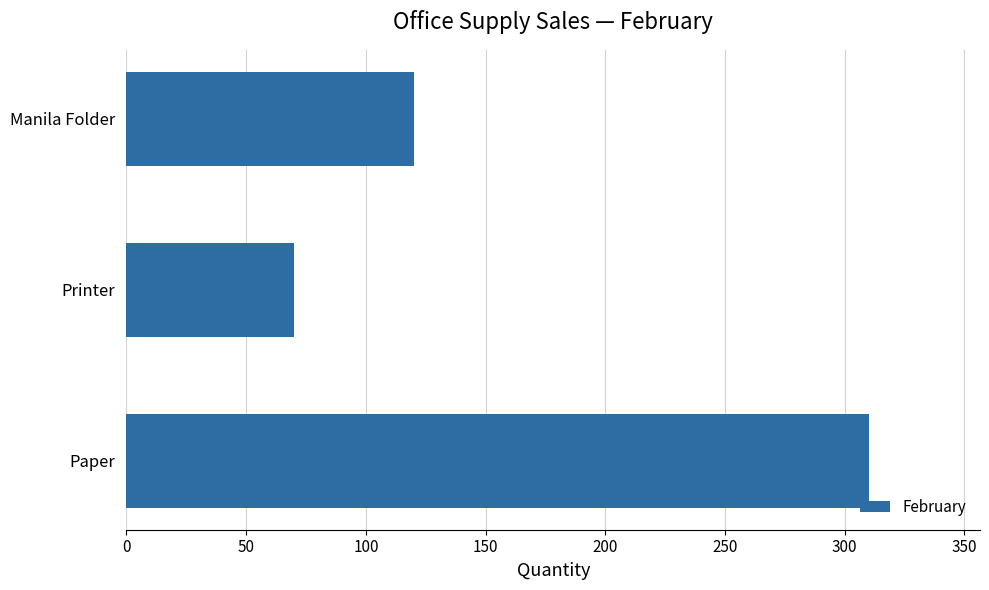

Rank the categories by value from highest to lowest.

Paper, Manila Folder, Printer